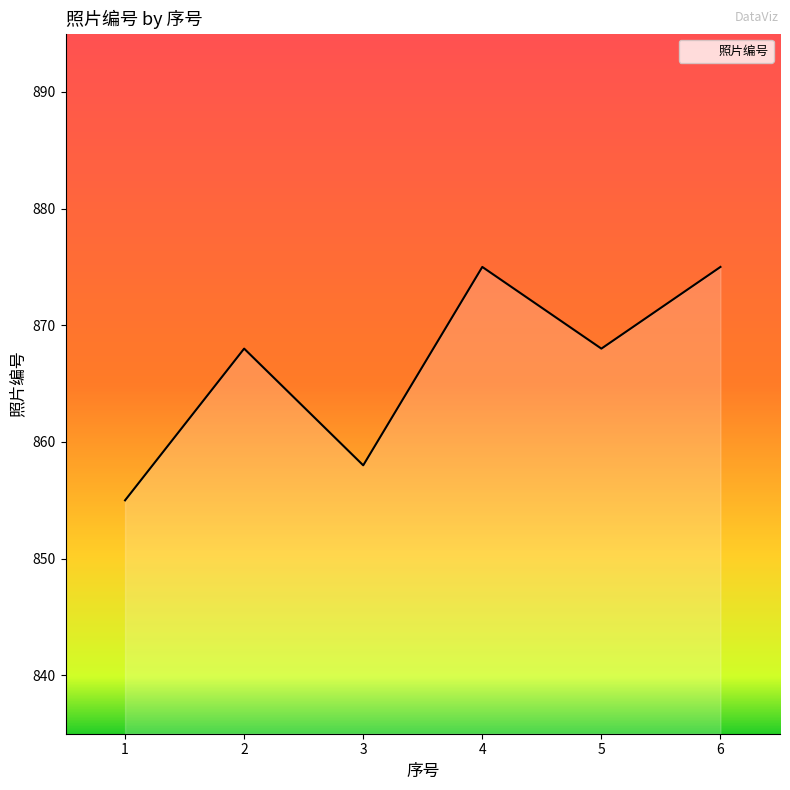

What is the maximum value shown in the chart?

875